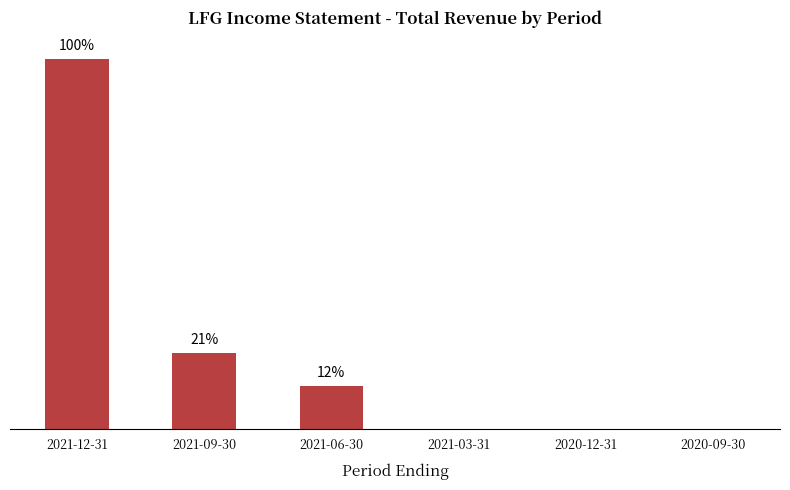

What is the sum of all values?

77200